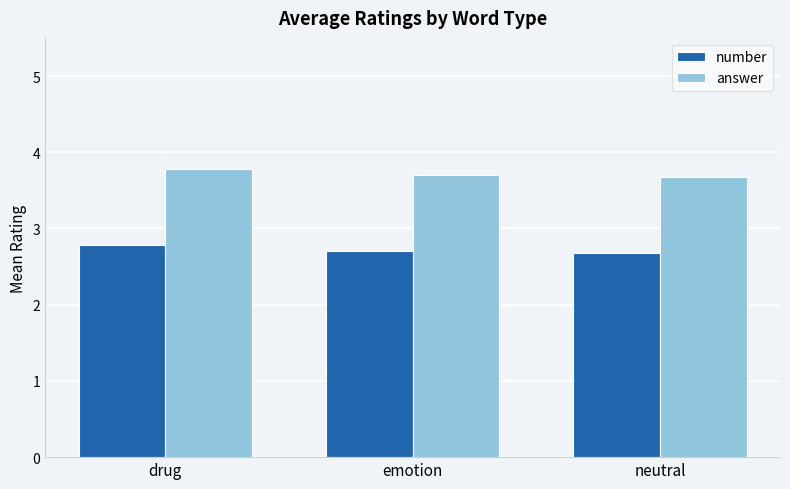

Are the bars horizontal?

No